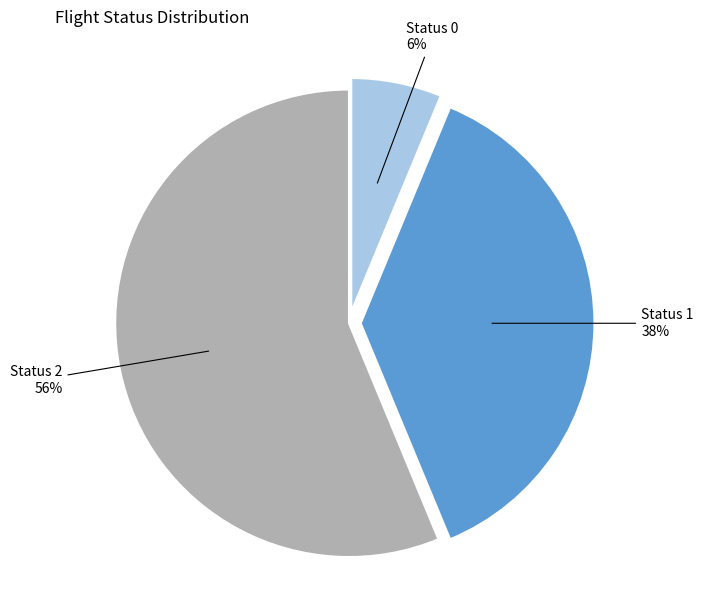

Is the sum of Status 2 and Status 0 greater than half?

Yes